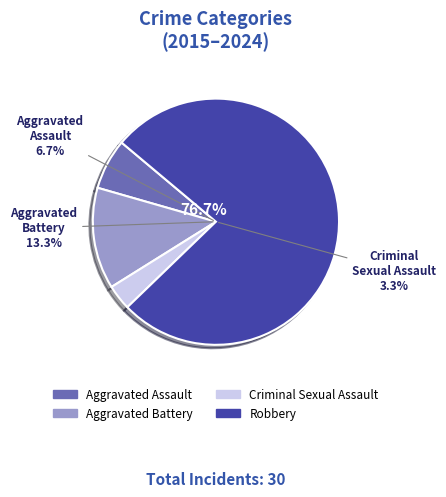

What is the largest slice in the pie chart?

Robbery